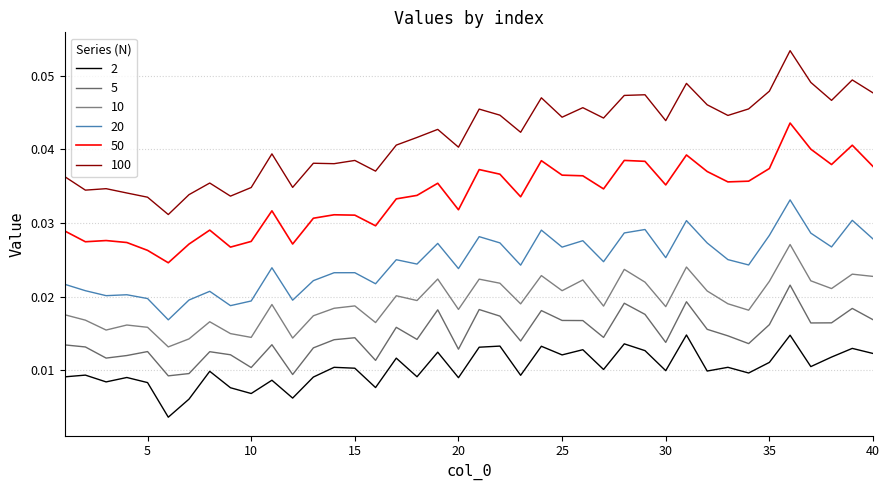

List the series in order of their peak value, lowest first.

2, 5, 10, 20, 50, 100